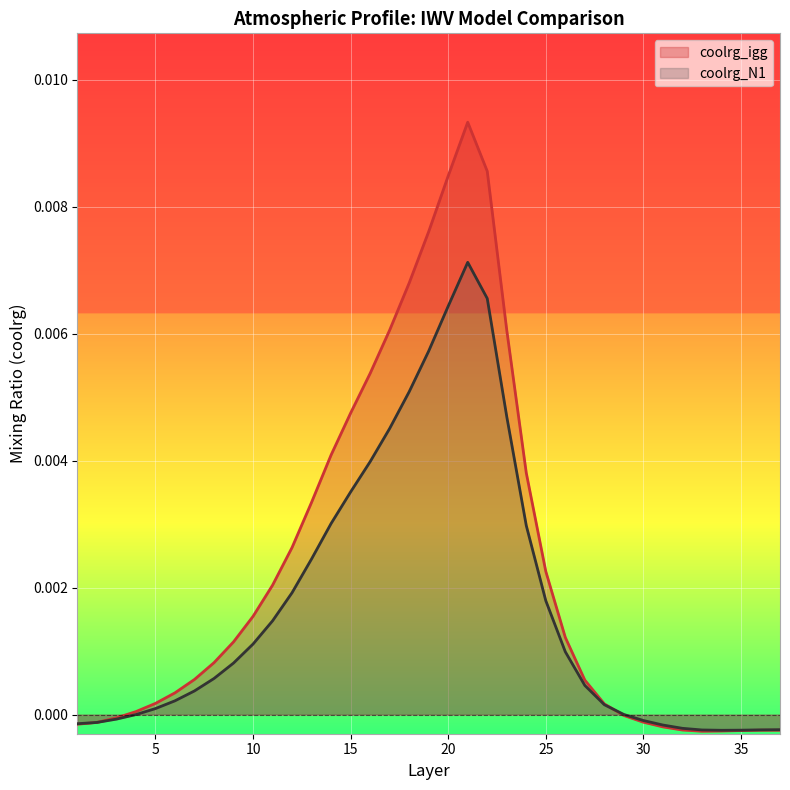

How many interior local valleys does the coolrg_igg series have?

1